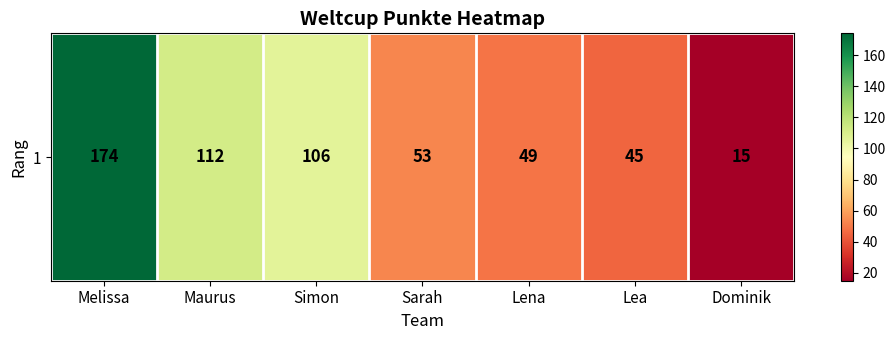

Reading left to right, what are all the values shown in this chart?

Melissa=174	Maurus=112	Simon=106	Sarah=53	Lena=49	Lea=45	Dominik=15